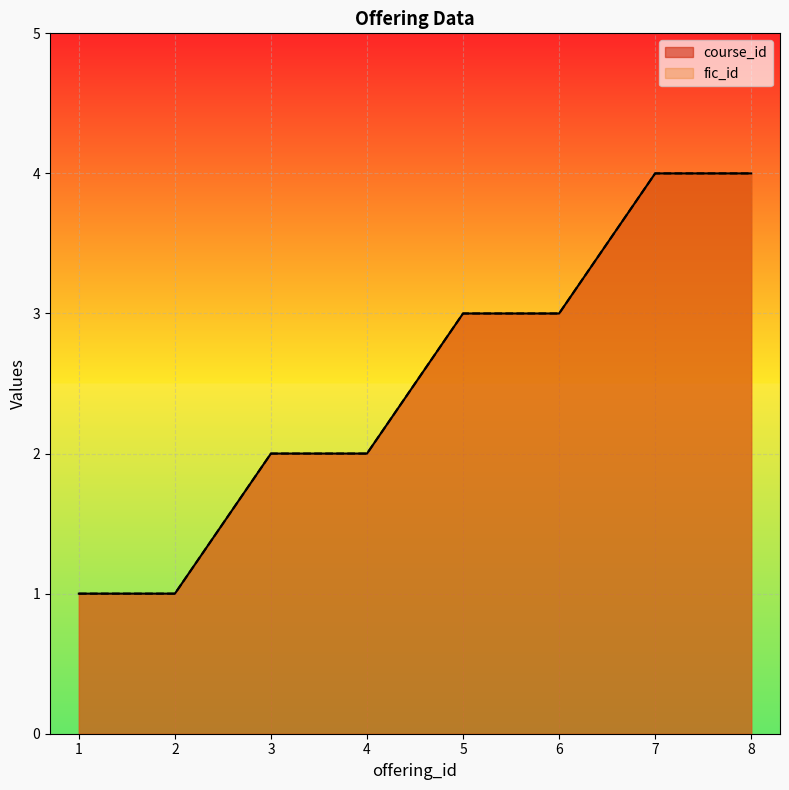

Reading right to left, what are all the values shown in this chart?

course_id: 8=4	7=4	6=3	5=3	4=2	3=2	2=1	1=1
fic_id: 8=4	7=4	6=3	5=3	4=2	3=2	2=1	1=1